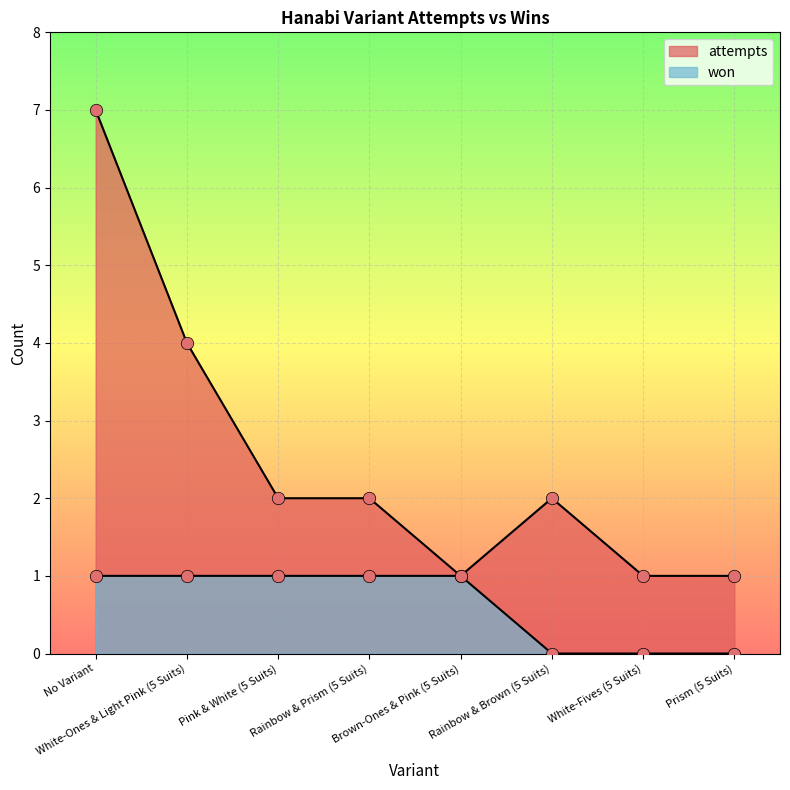

At how many categories does at least one series exceed 5?

1